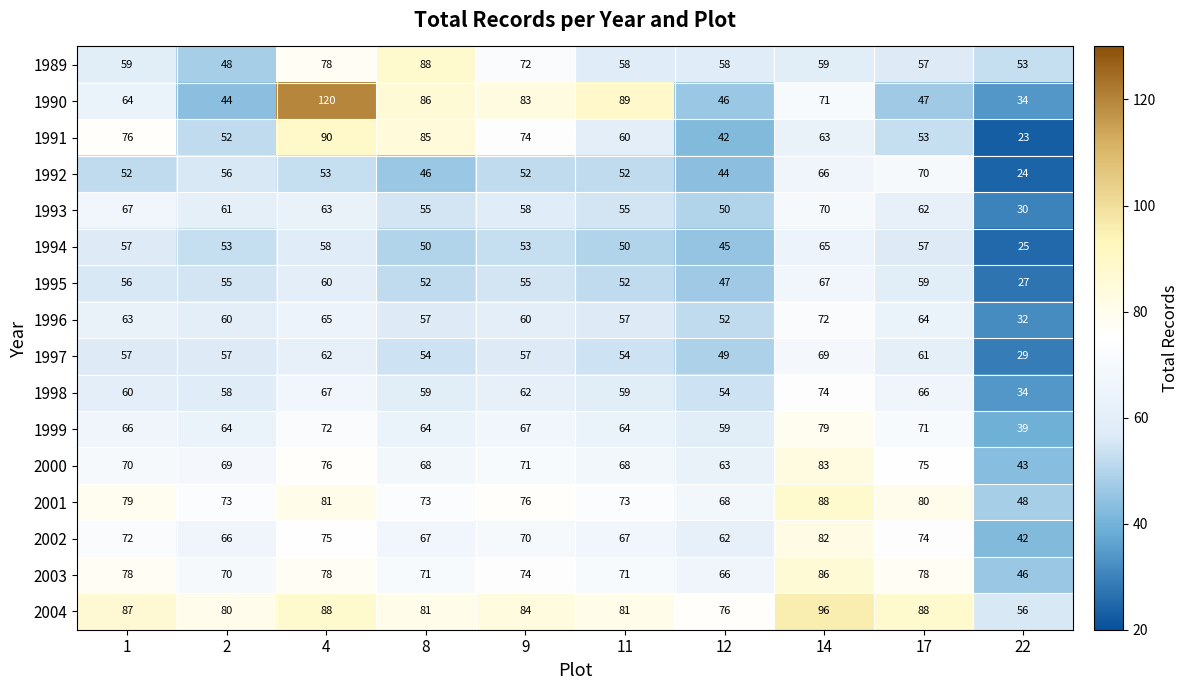

At which label is 1989 closest to 68?

9